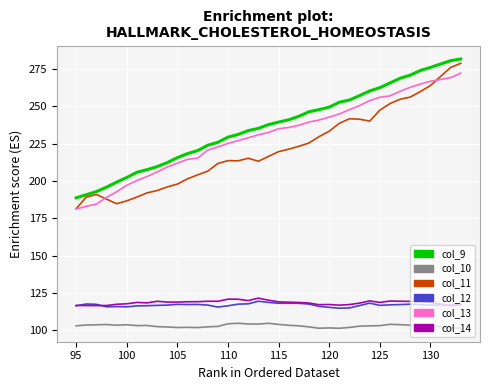

True or false: col_9 and col_10 cross at least once.

False